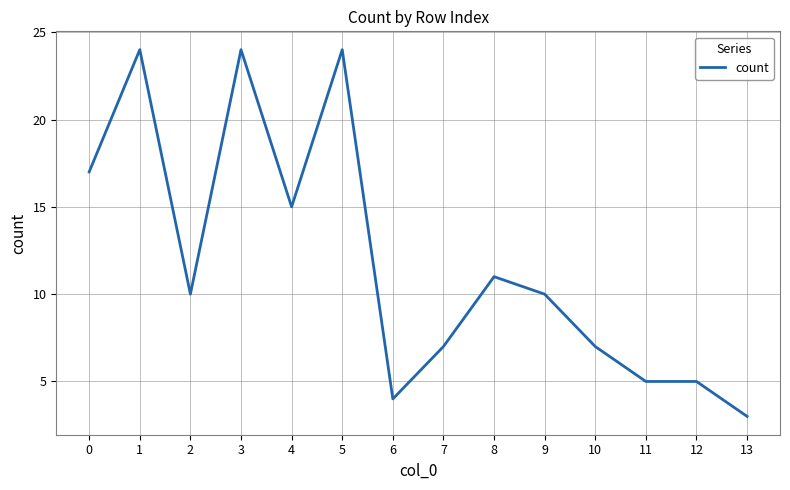

The chart shows a value of 24 at 1. True or false?

True